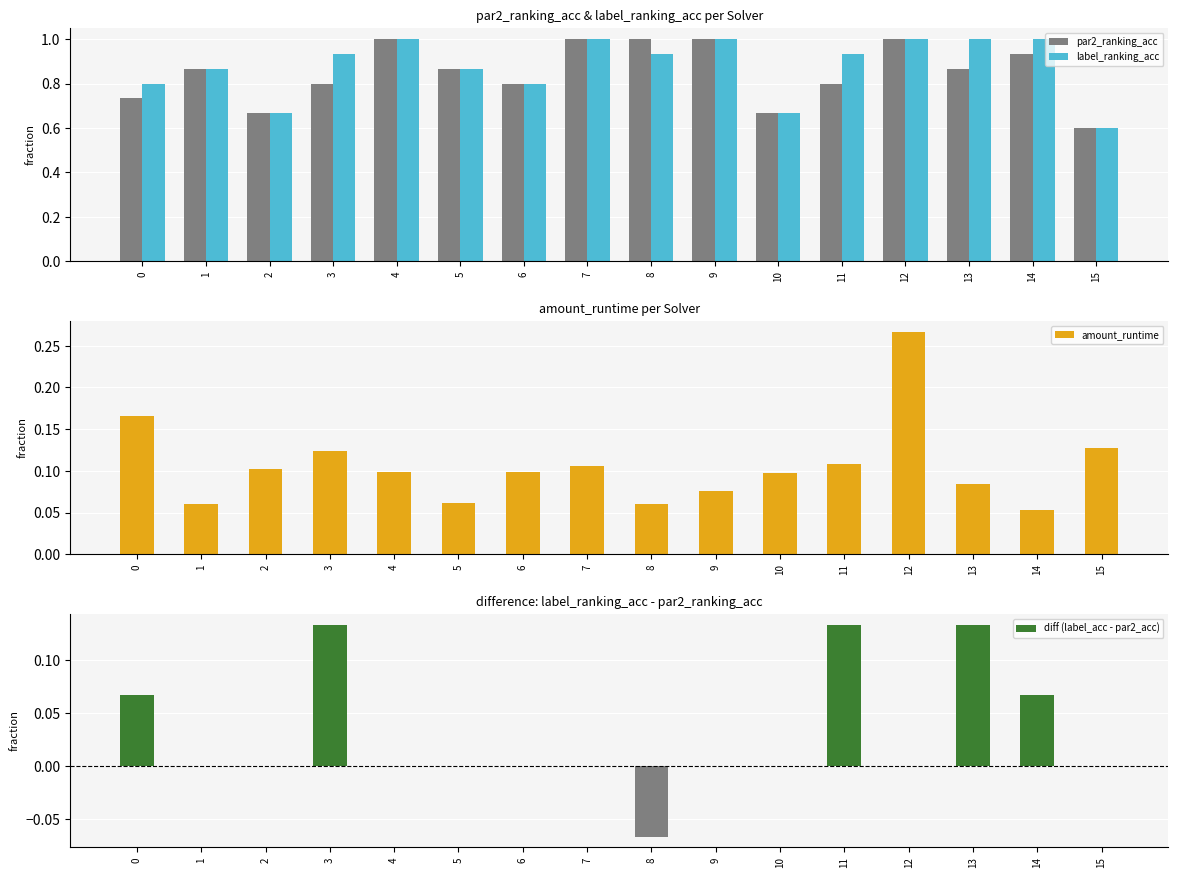

List the series in order of their peak value, highest first.

par2_ranking_acc, label_ranking_acc, amount_runtime, diff (label_acc - par2_acc)